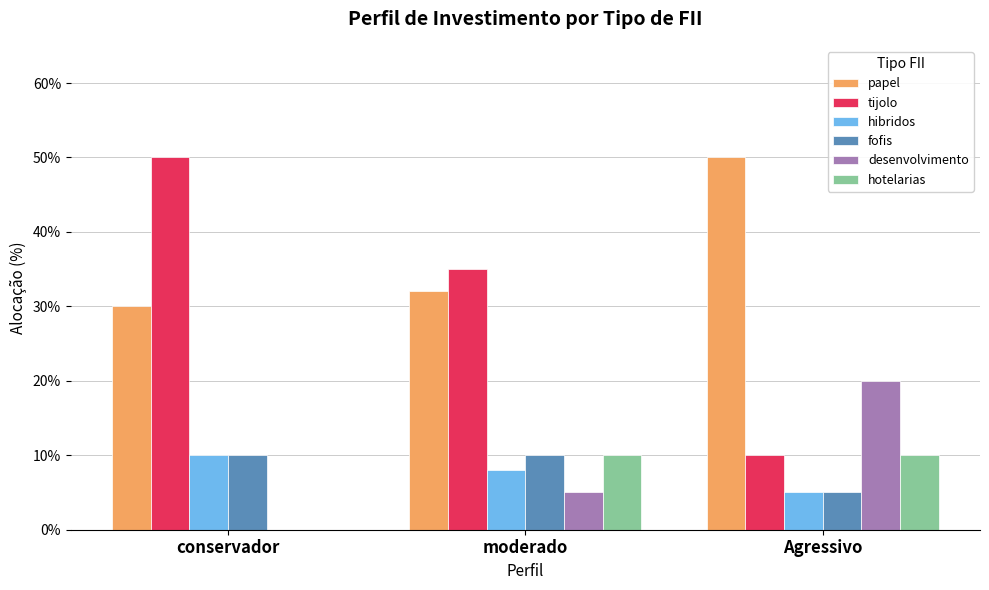

Are the bars horizontal?

No